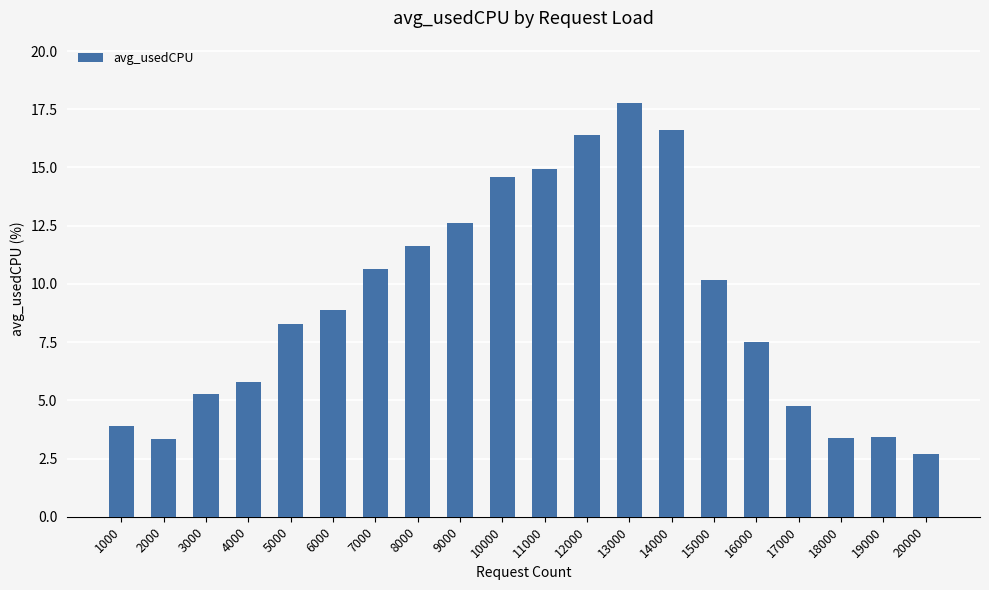

What is the maximum value shown in the chart?

17.8